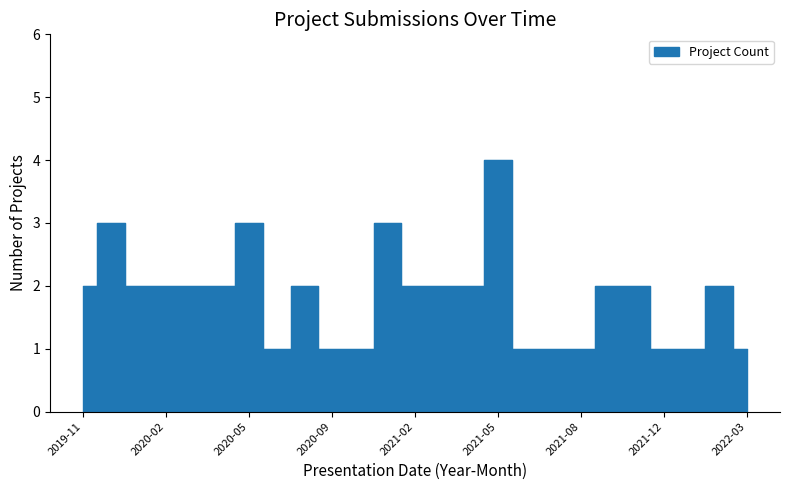

The chart shows a value of 1 at 2022-01. True or false?

False